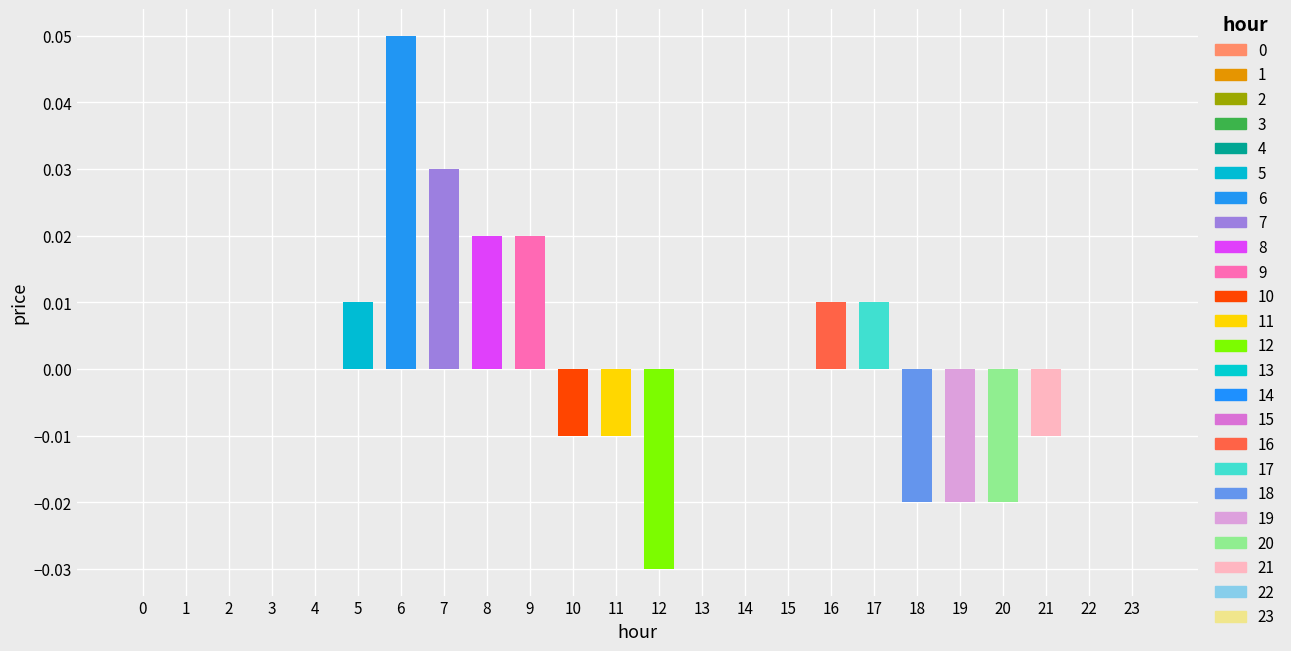

Which label corresponds to the largest value in the chart?

6